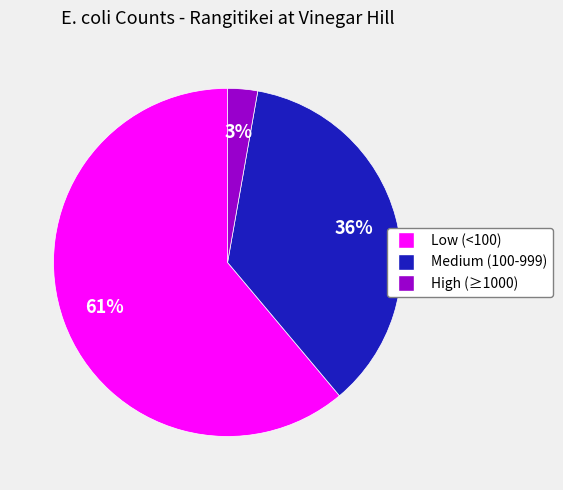

To the nearest percent, what is the average slice percentage?

33%